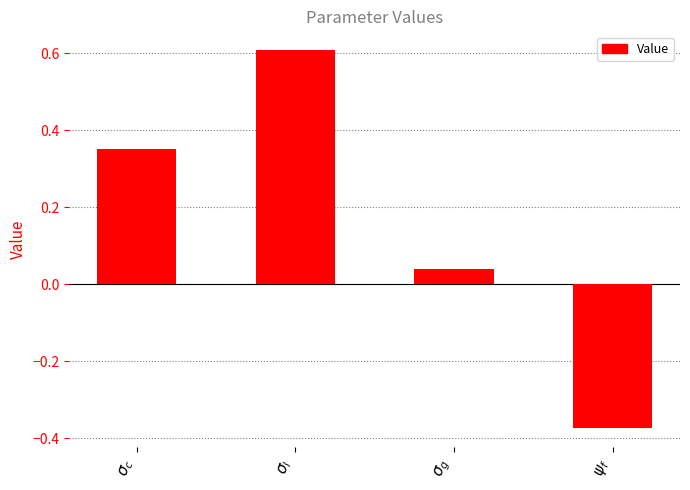

Which has a higher value, $\sigma_g$ or $\sigma_c$?

$\sigma_c$